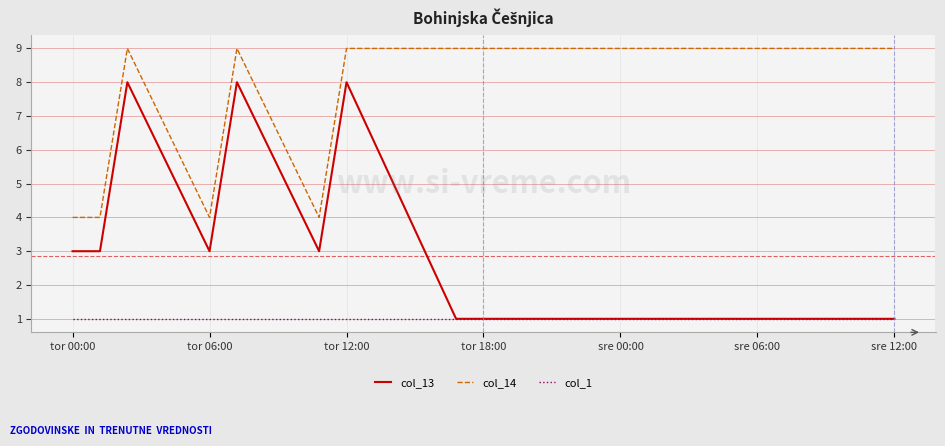

Which series has the largest total across all categories?

col_14